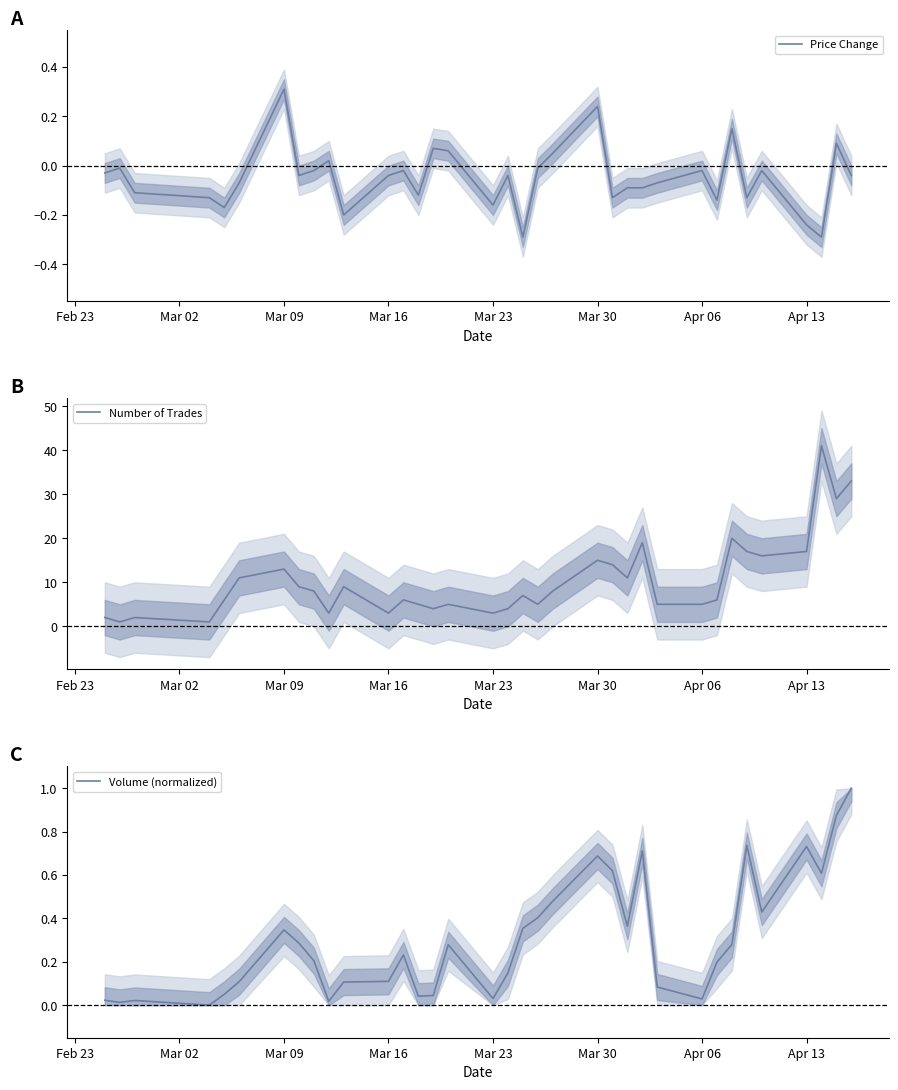

Reading right to left, what are all the values shown in this chart?

Price Change: -0.0	0.1	-0.3	-0.2	-0.0	-0.1	0.1	-0.1	-0.0	-0.1	-0.1	-0.1	-0.1	0.2	0.1	-0.0	-0.3	-0.0	-0.2	0.1	0.1	-0.1	-0.0	-0.0	-0.2	0.0	-0.0	-0.0	0.3	-0.1	-0.2	-0.1	-0.1	-0.0	-0.0
Number of Trades: 33.0	29.0	41.0	17.0	16.0	17.0	20.0	6.0	5.0	5.0	19.0	11.0	14.0	15.0	8.0	5.0	7.0	4.0	3.0	5.0	4.0	5.0	6.0	3.0	9.0	3.0	8.0	9.0	13.0	11.0	6.0	1.0	2.0	1.0	2.0
Volume (normalized): 1.0	0.9	0.6	0.7	0.4	0.7	0.3	0.2	0.0	0.1	0.7	0.4	0.6	0.7	0.5	0.4	0.4	0.1	0.0	0.3	0.0	0.0	0.2	0.1	0.1	0.0	0.2	0.3	0.3	0.1	0.0	0.0	0.0	0.0	0.0